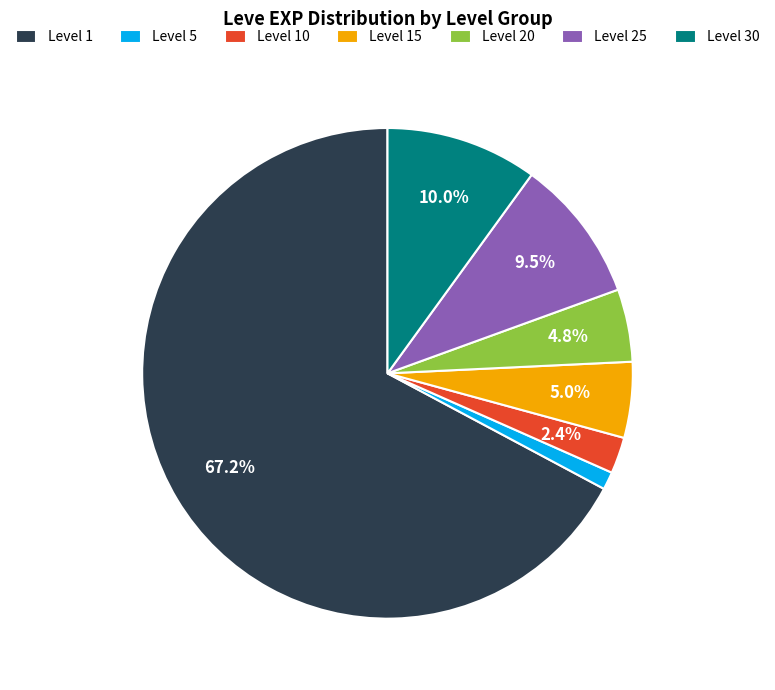

How much of the chart is everything except Level 20?

95.2%